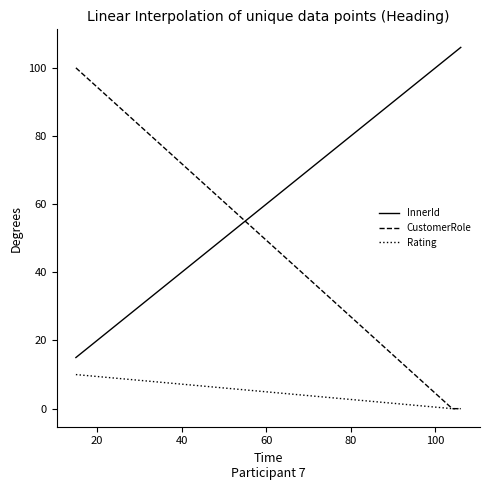

Reading left to right, extract all data points from this chart.

InnerId: 15	104	105	106
CustomerRole: 100	0	0	0
Rating: 10	0	0	0